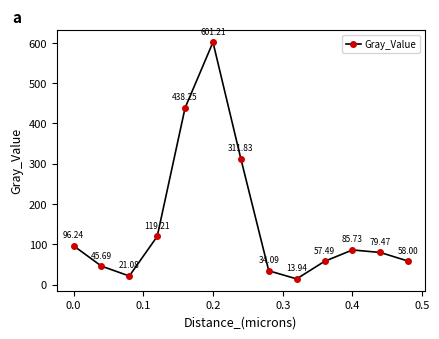

What is the sum of all values?

1962.2